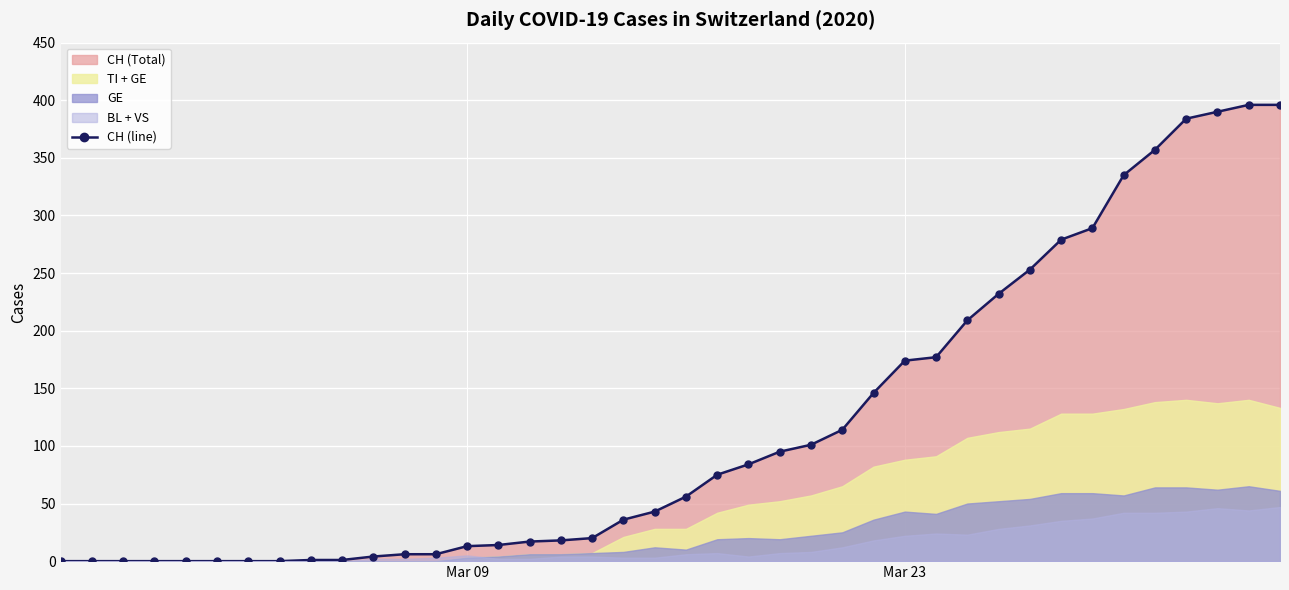

What is the highest value of the CH (line) series?

396